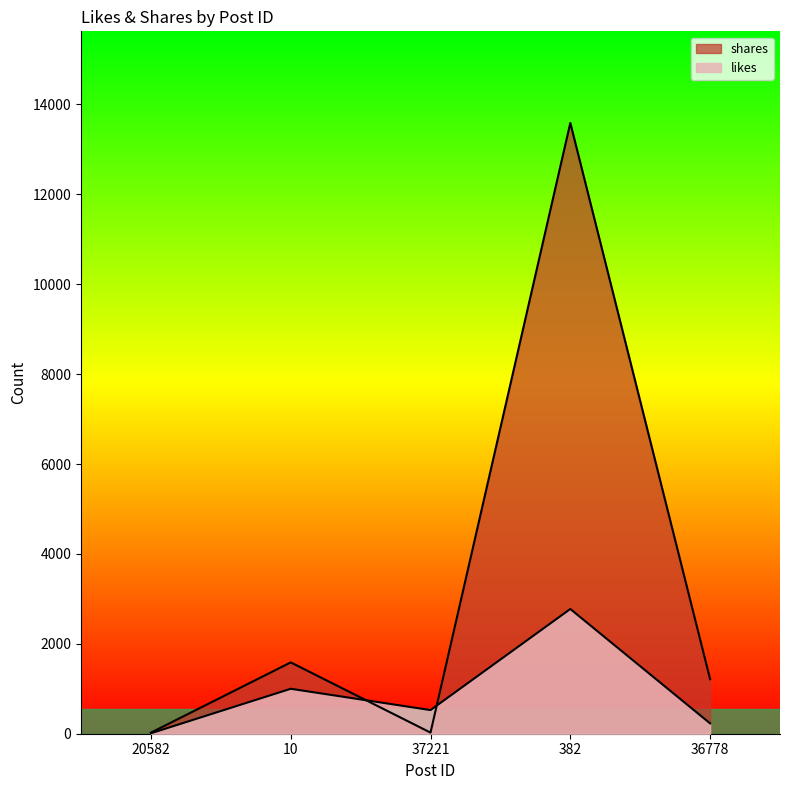

What is the spread (max minus min) of values at 37221?

501